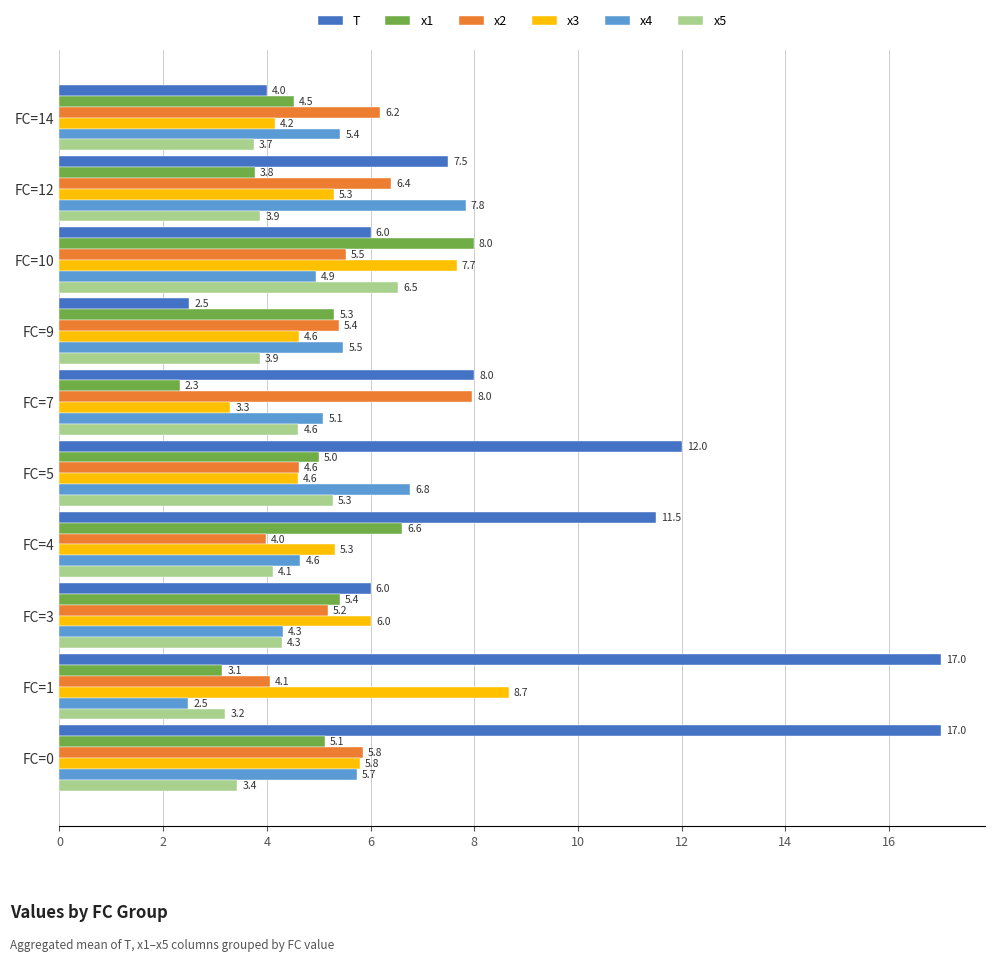

Rank the categories by x1 value from lowest to highest.

FC=7, FC=1, FC=12, FC=14, FC=5, FC=0, FC=9, FC=3, FC=4, FC=10